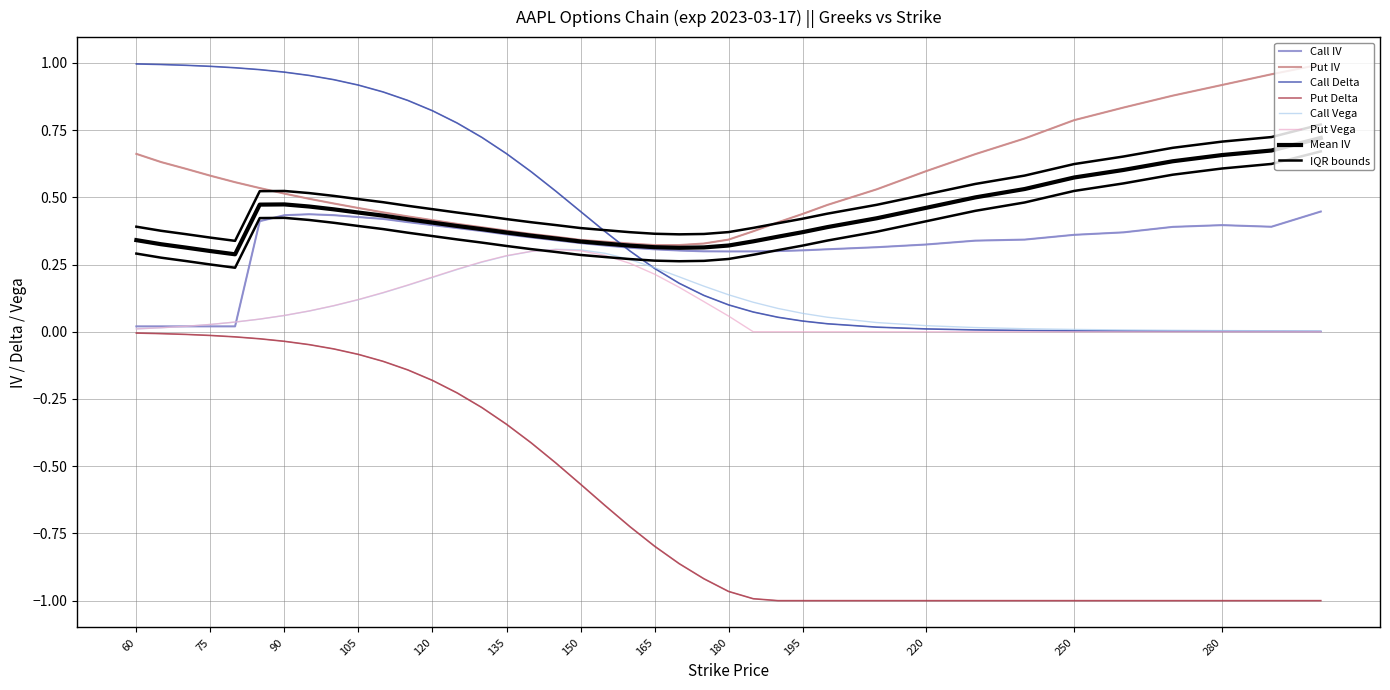

At which category does the chart reach its minimum across all series?

190